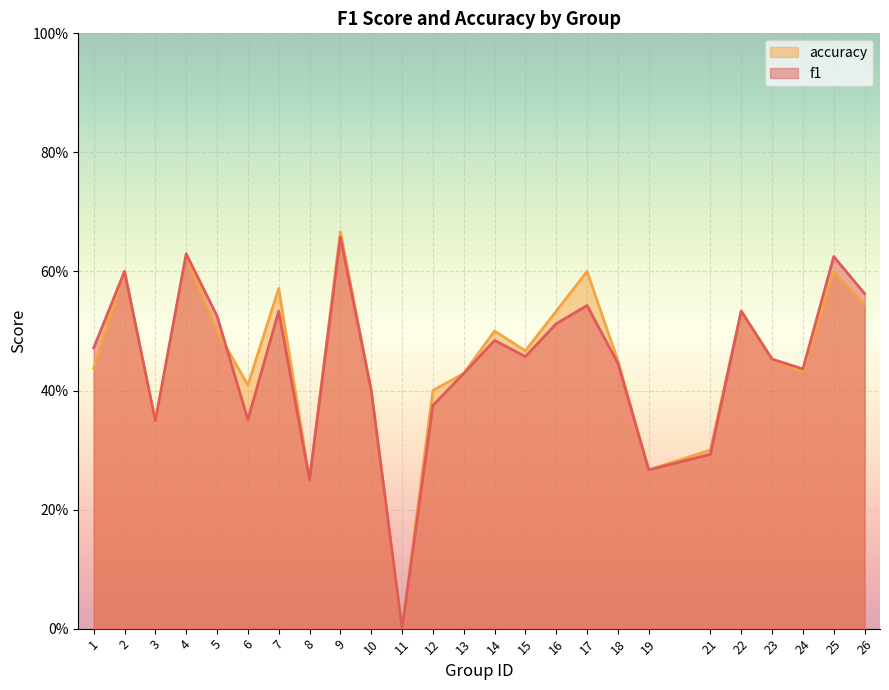

Rank the series by their maximum value, from highest to lowest.

accuracy, f1